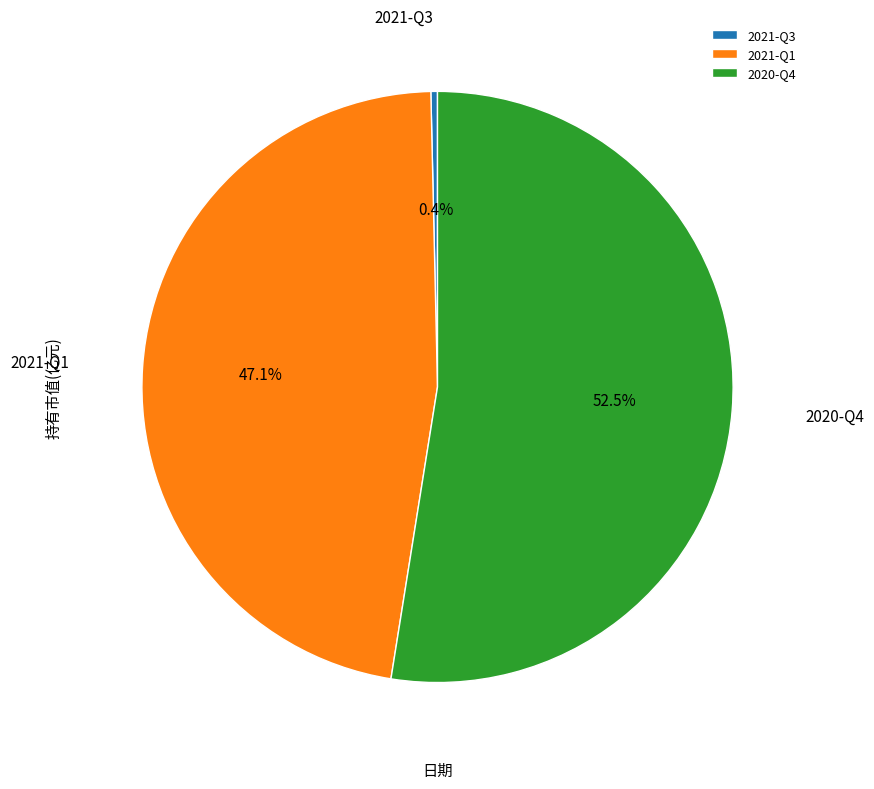

How many segments does this pie chart have?

3